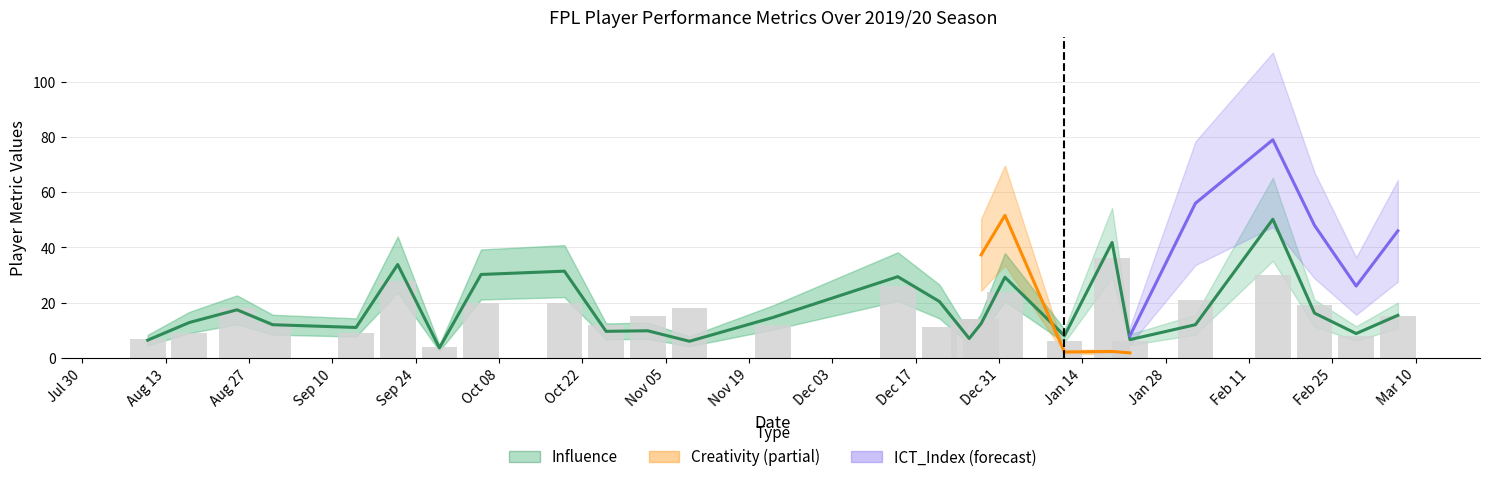

What is the difference between the maximum and minimum values in the Influence series?

46.6